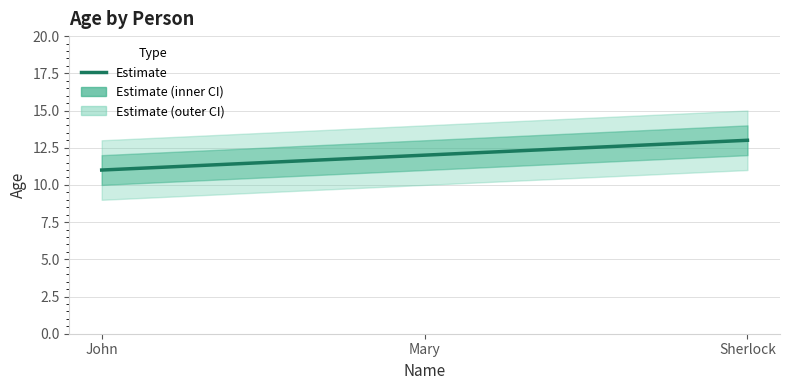

What is the change in value from John to Mary?

+1